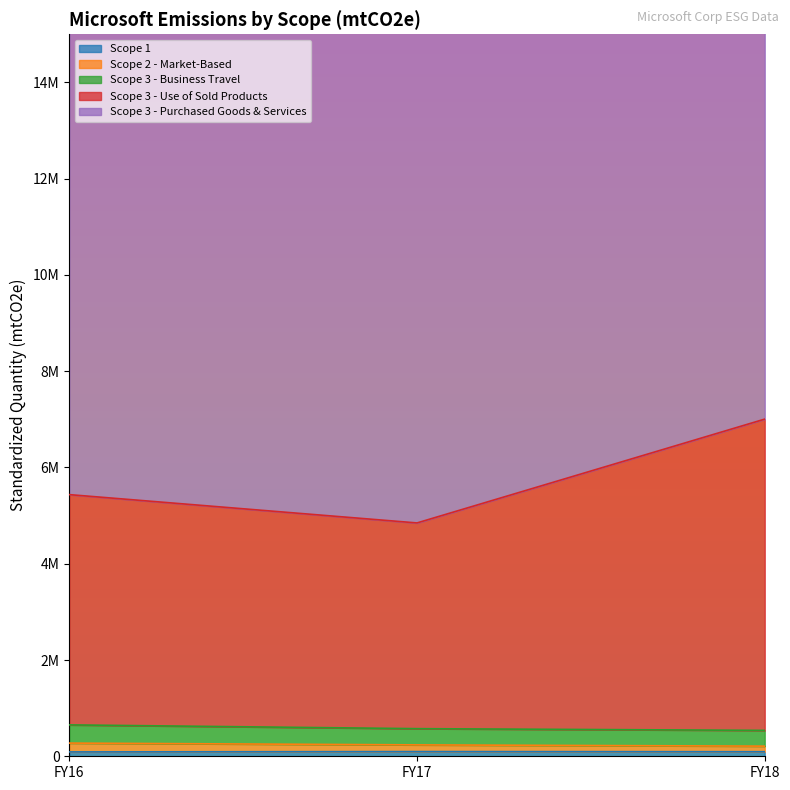

What is the average value of the Scope 3 - Use of Sold Products series?

5763080